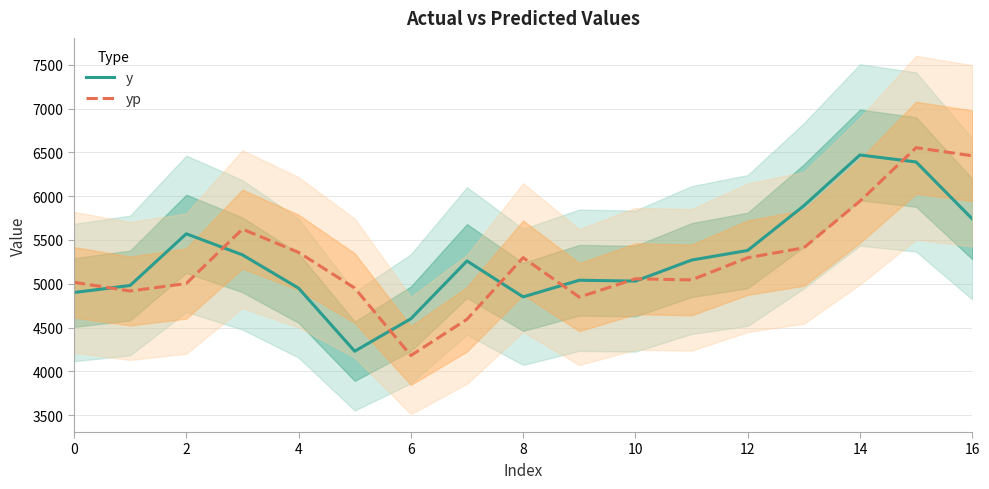

True or false: y and yp intersect in this chart.

True